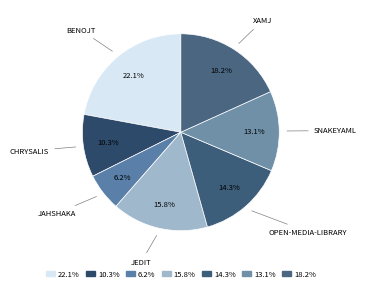

Is there a majority slice in this chart?

No